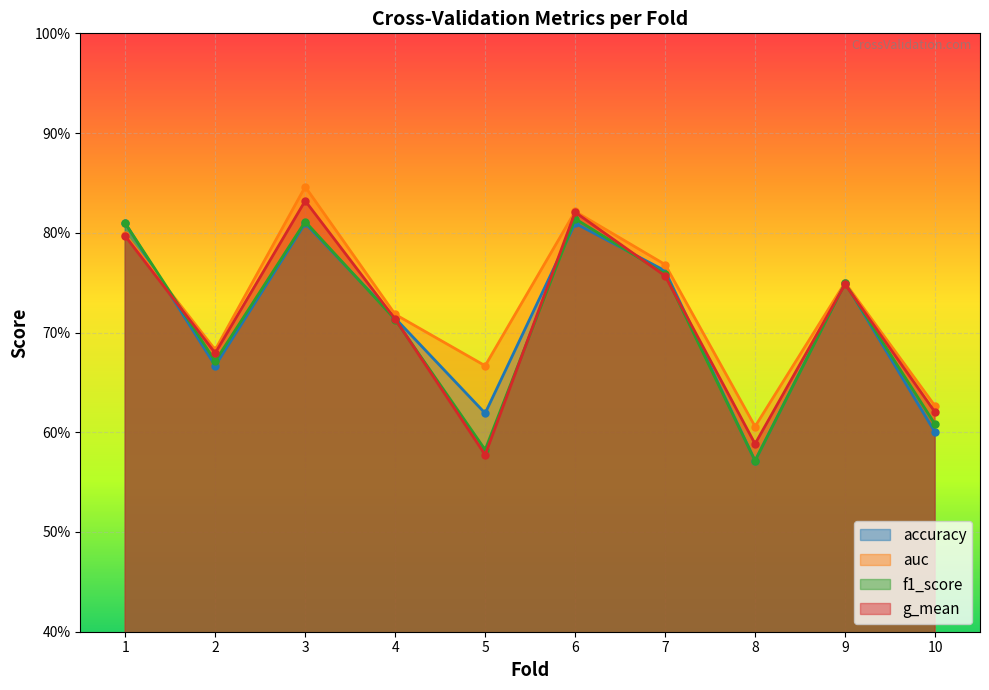

Which label corresponds to the largest value in the chart?

3